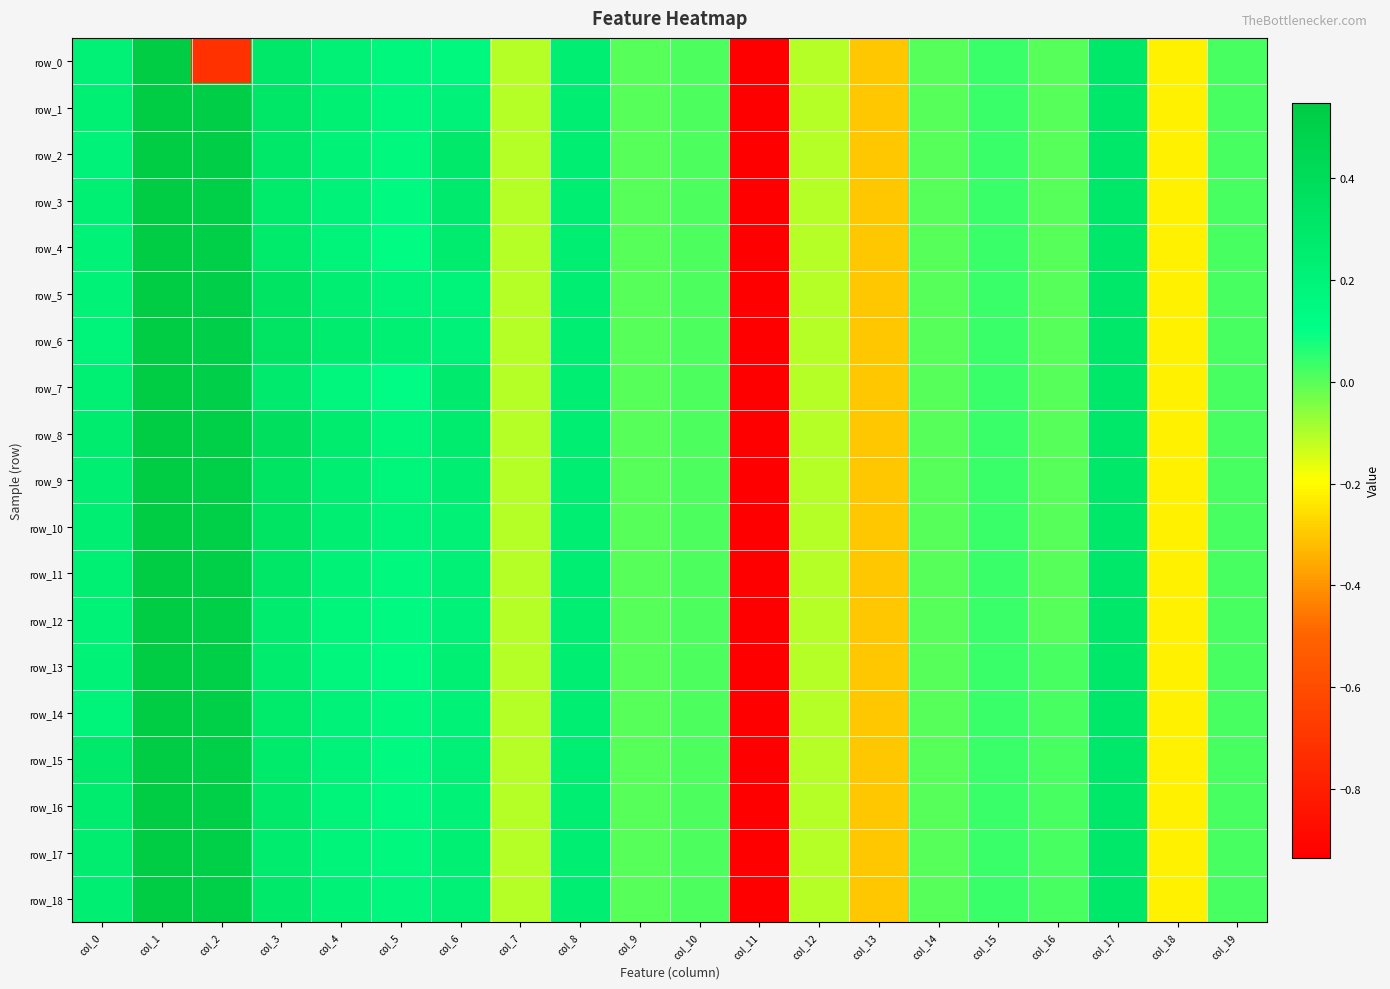

What is the difference between the row_9 values at col_19 and col_2?

0.5